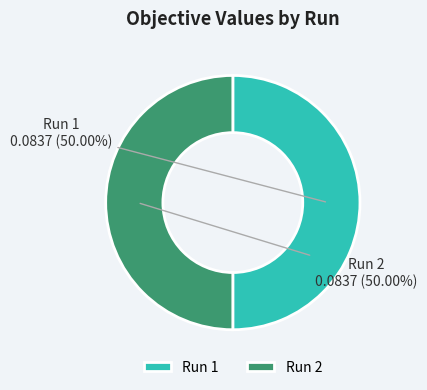

Count the number of slices in the pie.

2